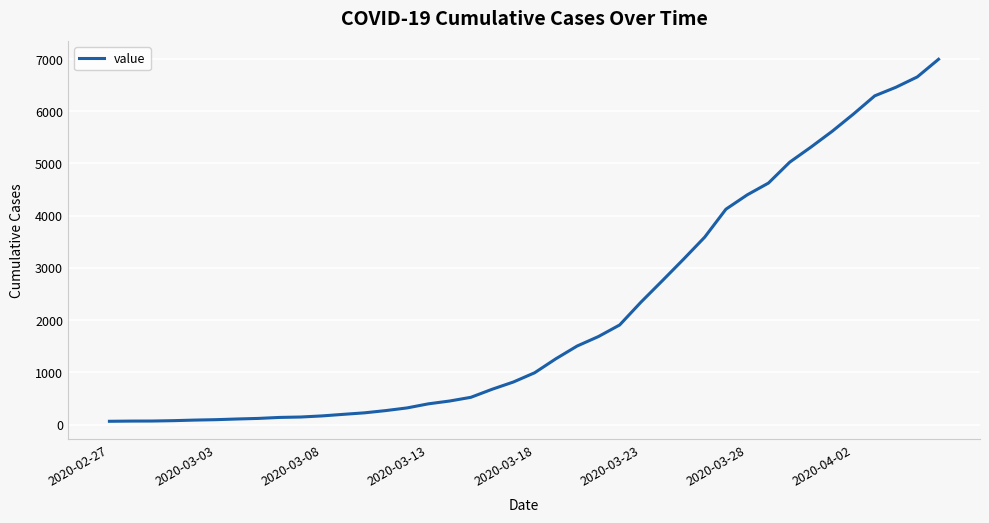

What is the greatest value displayed?

6995